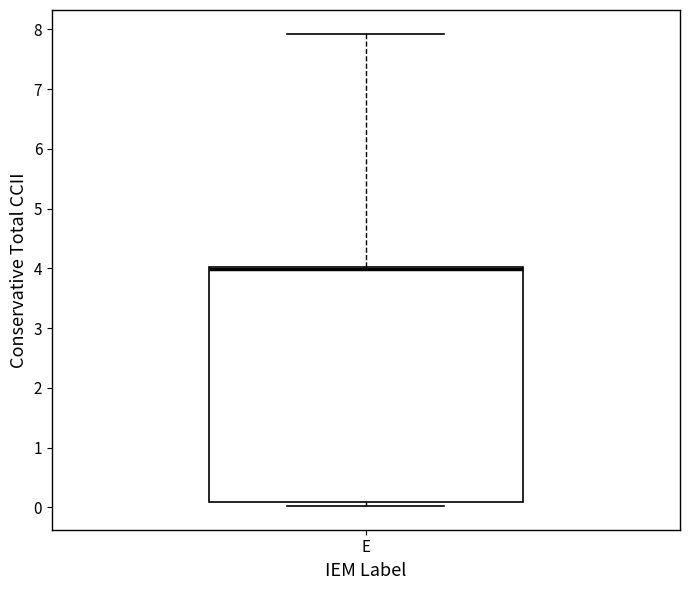

Where is the upper edge of the box for E on the y-axis? The values are not printed on the chart, so give them approximately, as read against the axis.

4.0